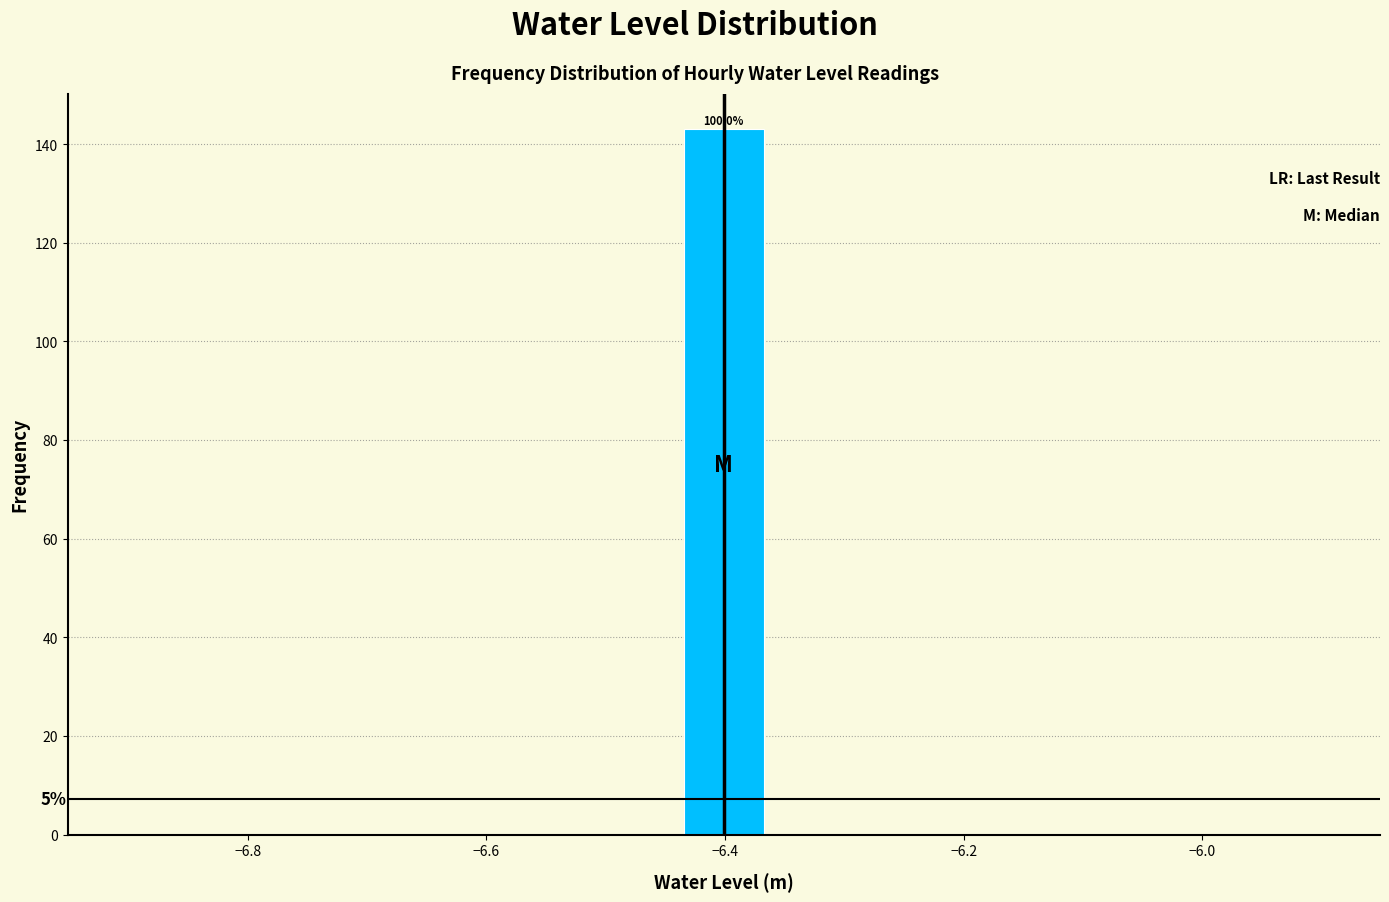

Read against the x-axis, roughly where is the centre of the tallest bar?

-6.40